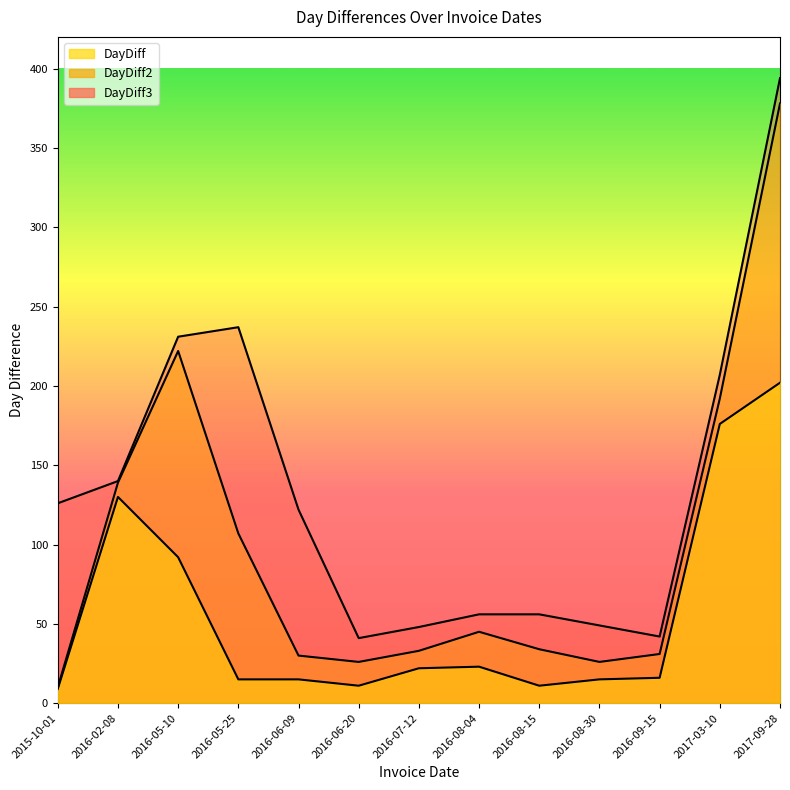

True or false: DayDiff2 and DayDiff intersect in this chart.

False